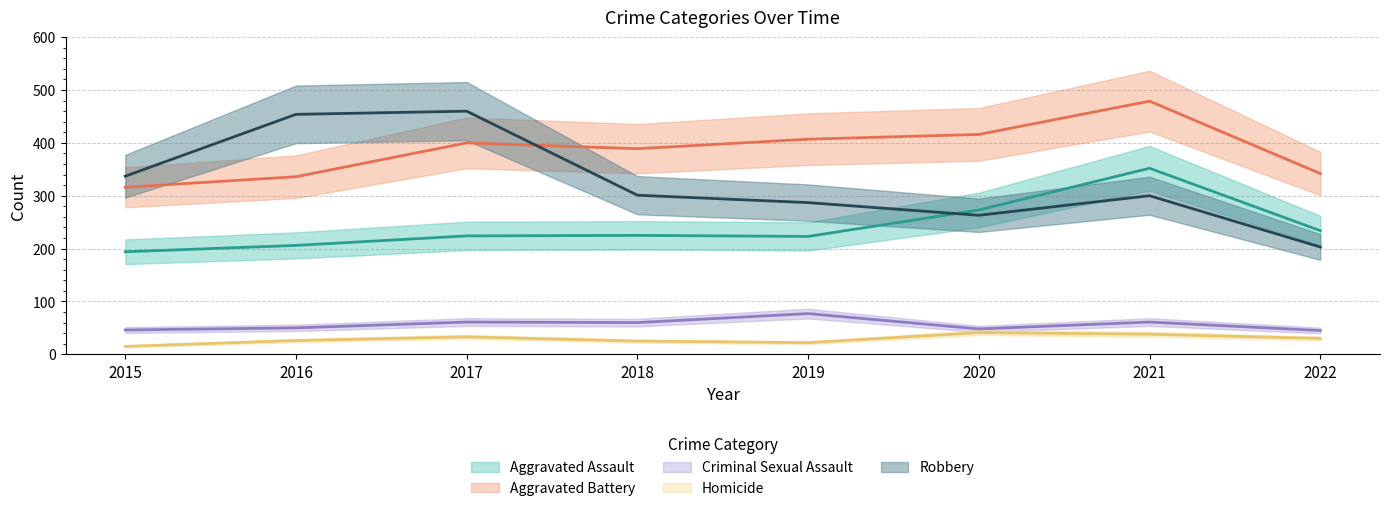

How many data points does each series have?

8